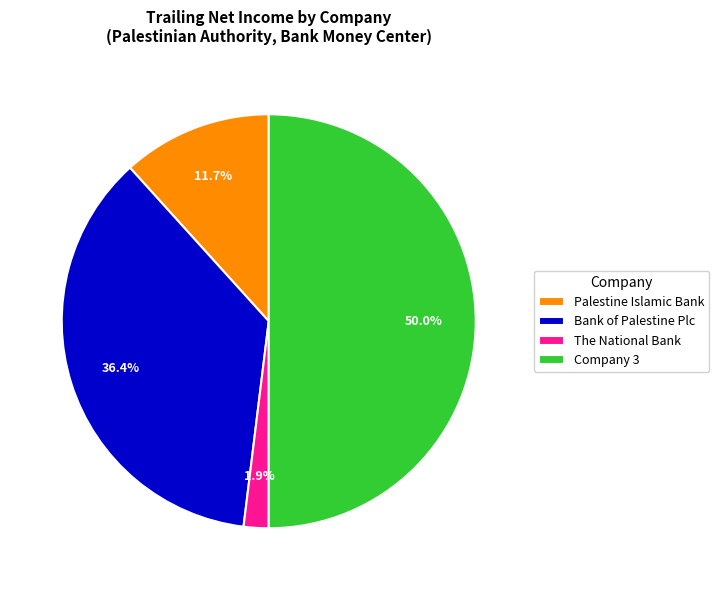

Is the sum of Company 3 and Palestine Islamic Bank greater than half?

Yes